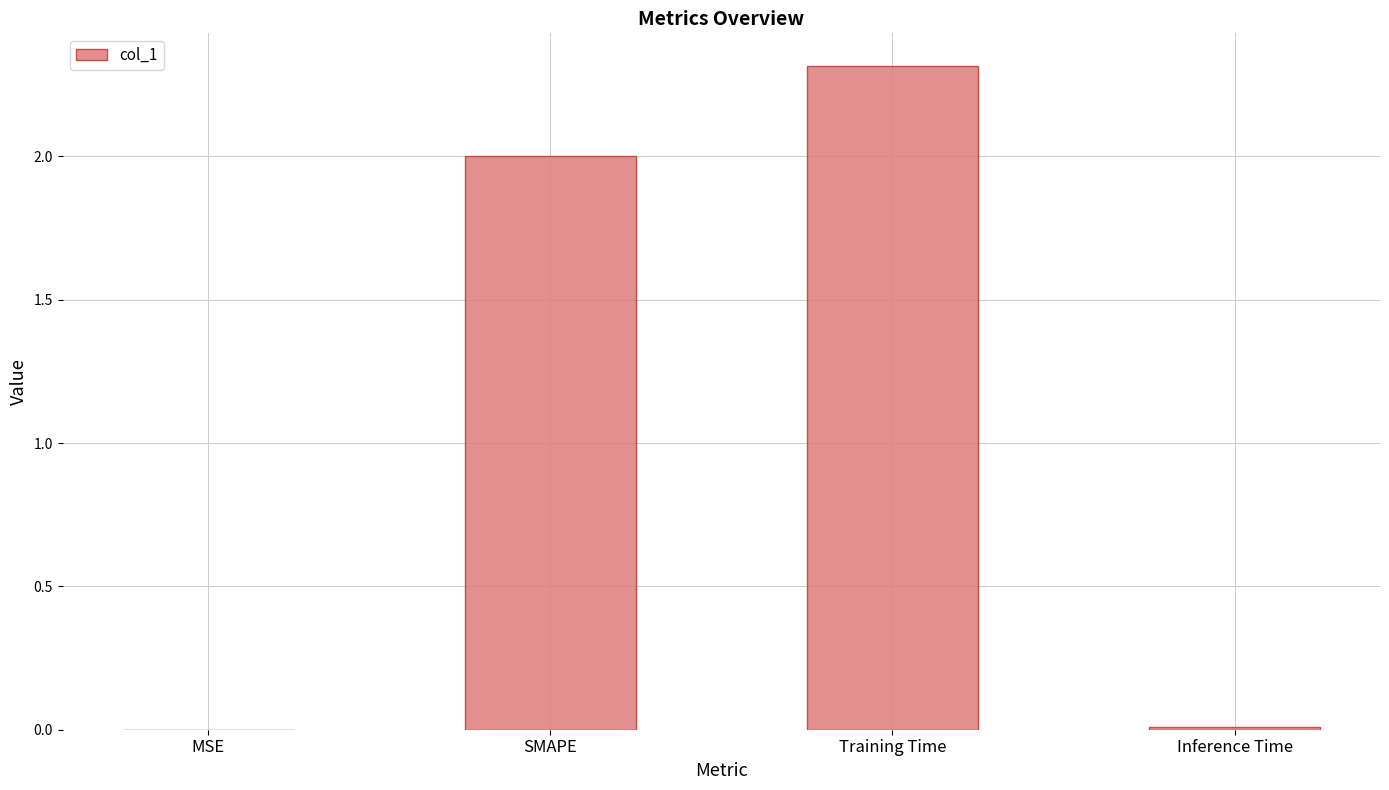

How many distinct data groups are displayed?

1